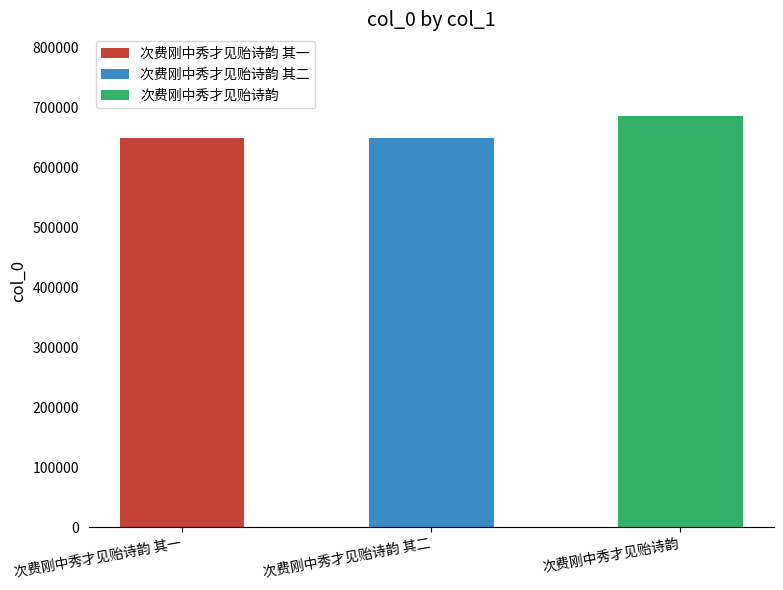

Rank the categories by value from highest to lowest.

次费刚中秀才见贻诗韵, 次费刚中秀才见贻诗韵 其二, 次费刚中秀才见贻诗韵 其一